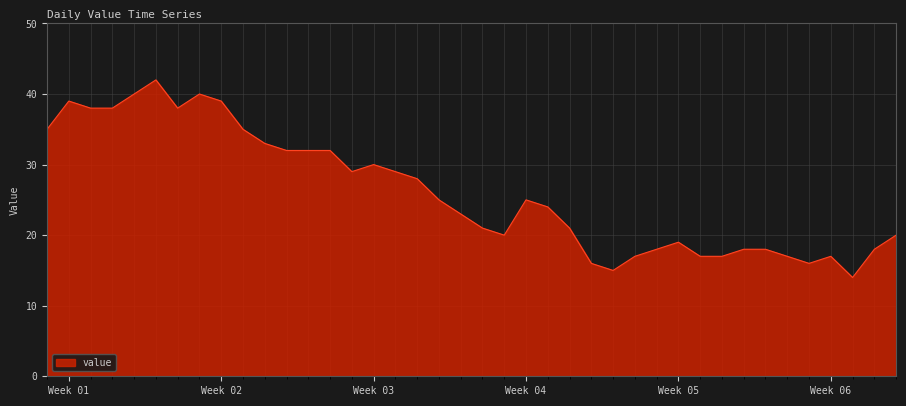

What is the minimum value shown in the chart?

14